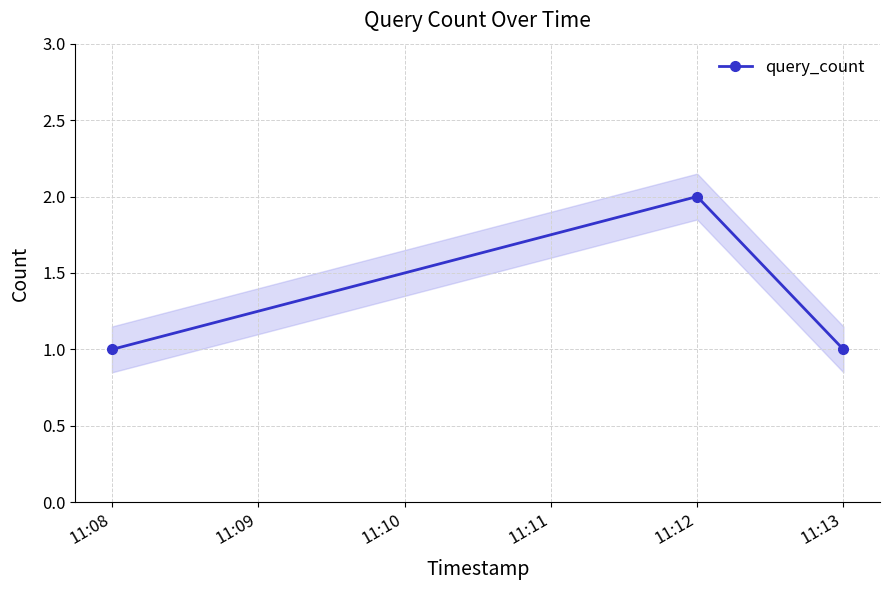

Reading left to right, list all the values displayed in this chart.

1	2	1